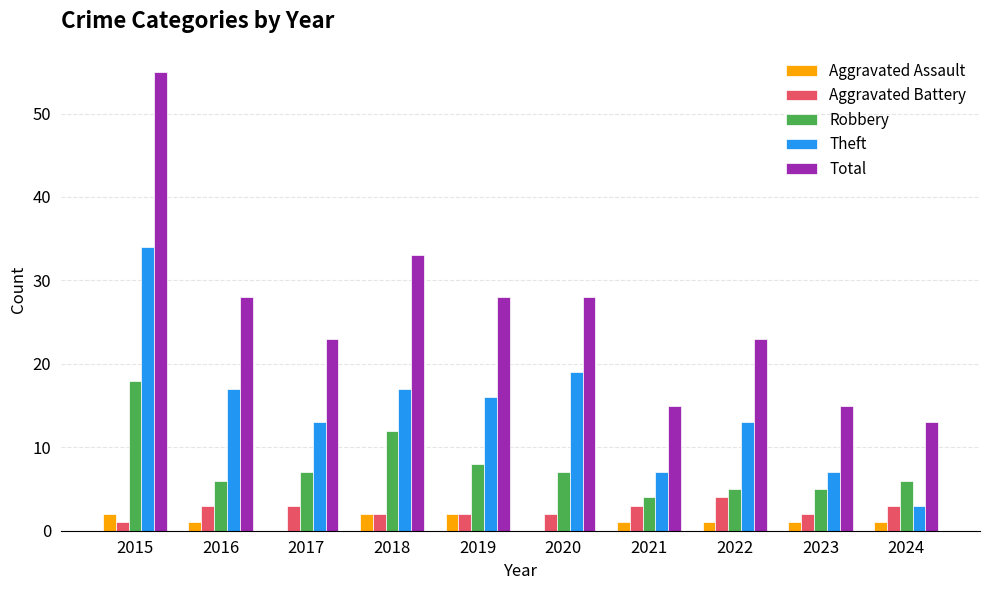

Which category has the highest value across all series?

2015